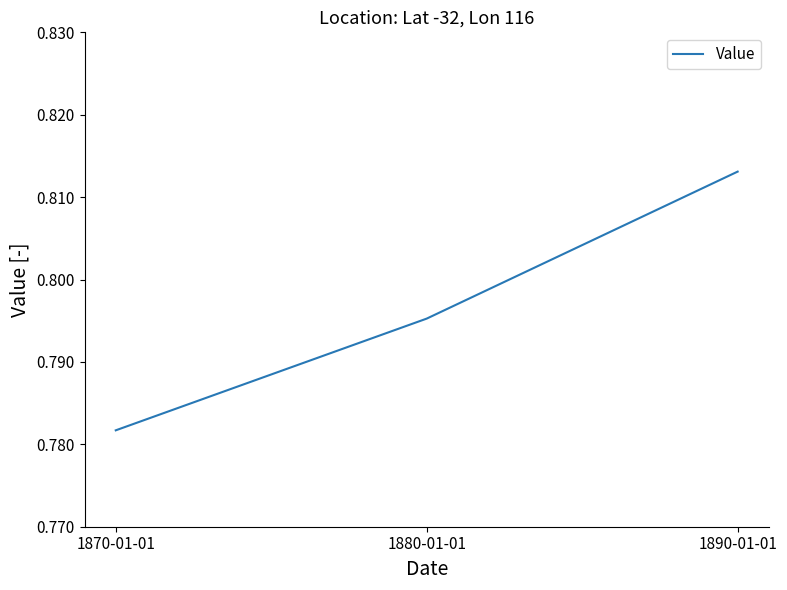

Rank the categories by value from lowest to highest.

1870-01-01, 1880-01-01, 1890-01-01